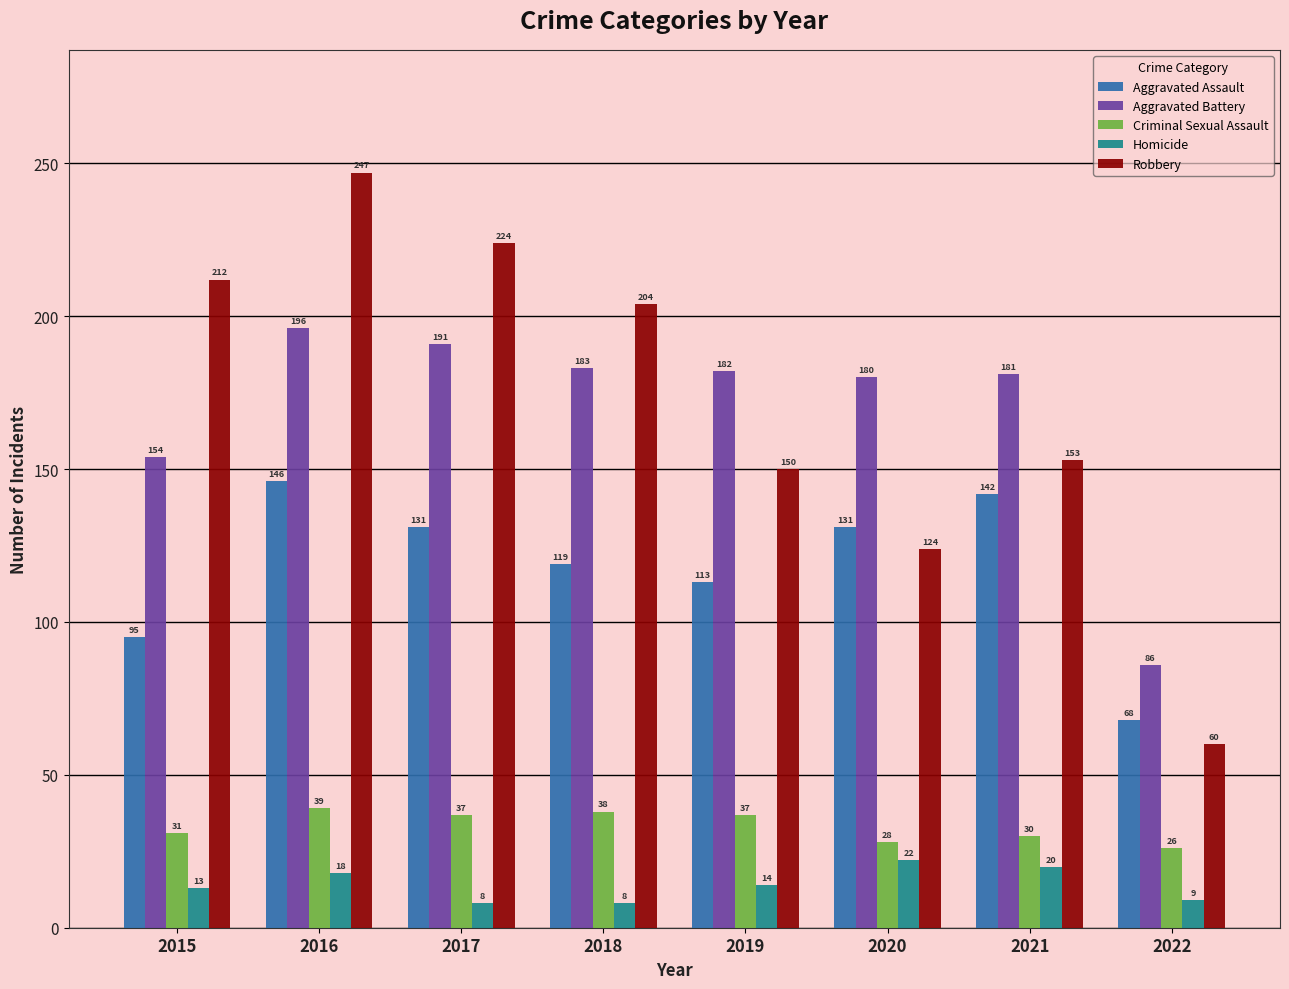

What is the spread (max minus min) of values at 2015?

199